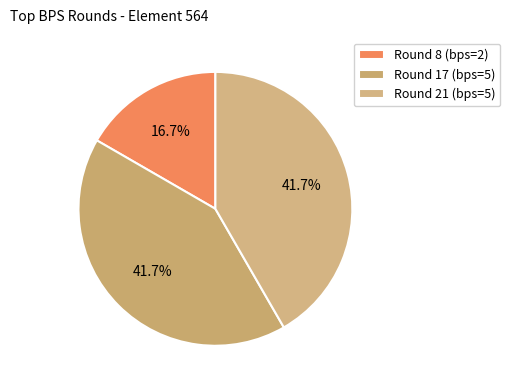

How many slices are in this pie chart?

3